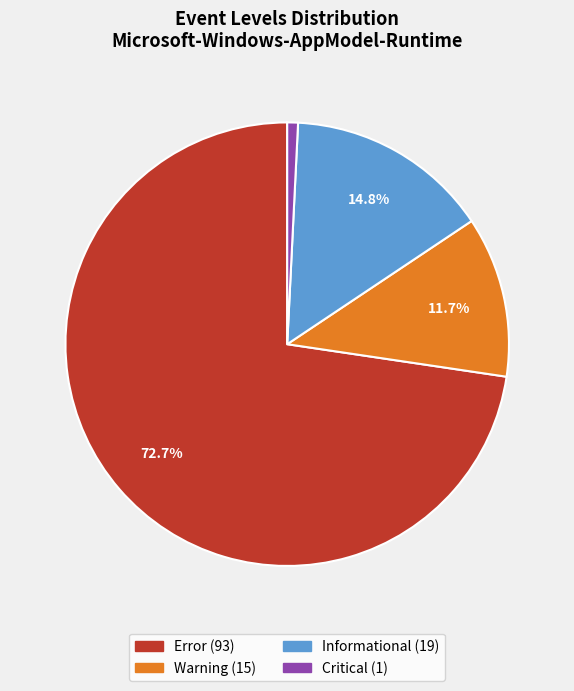

Does any single category account for the majority?

Yes